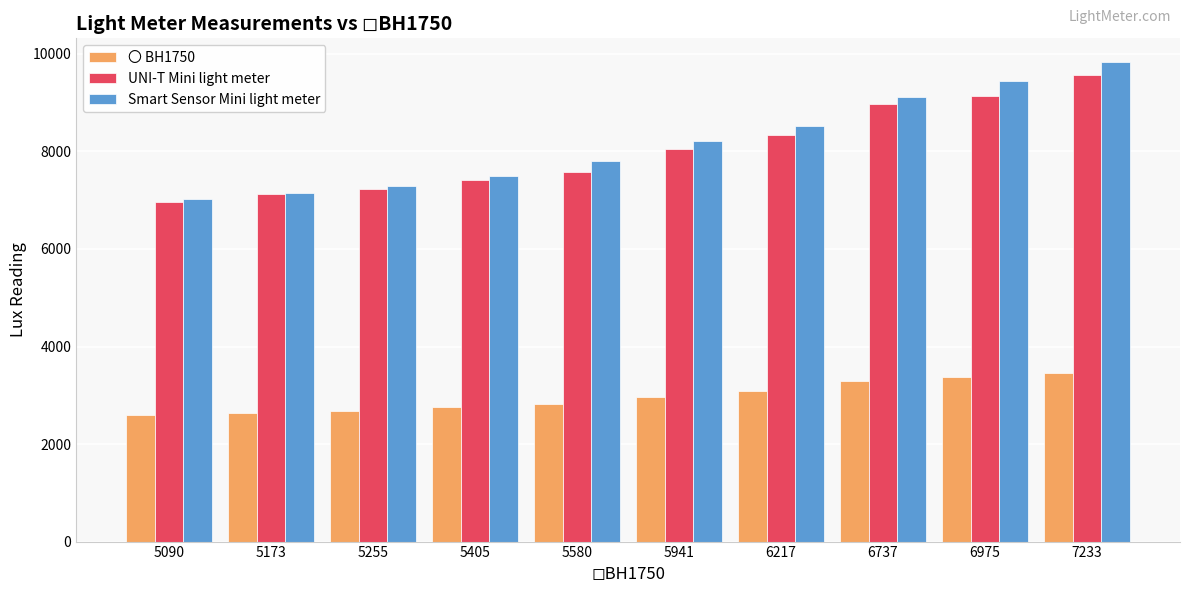

True or false: 〇 BH1750 has a value of 3880 at 5255.

False